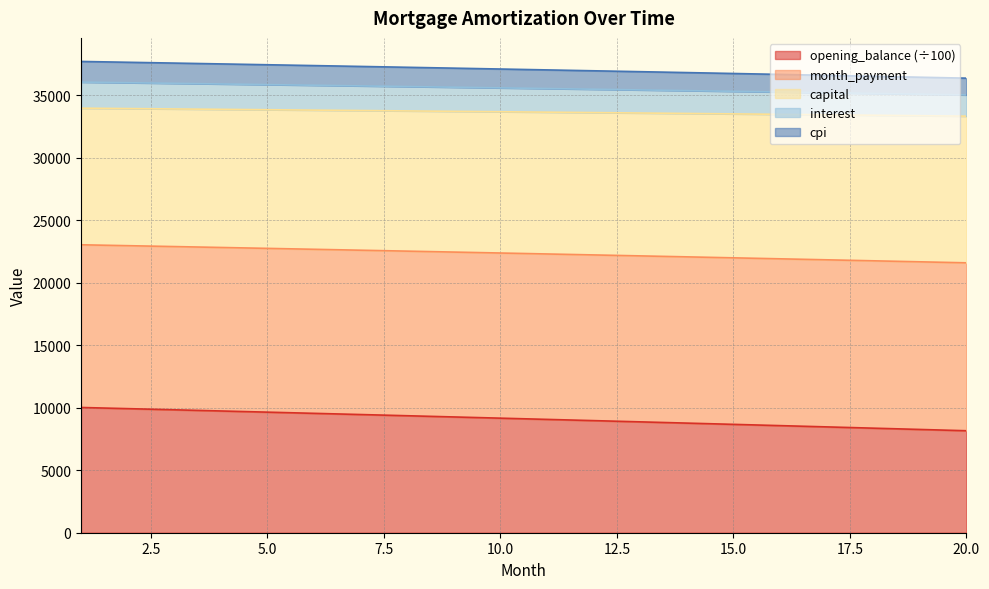

True or false: capital and interest intersect in this chart.

False